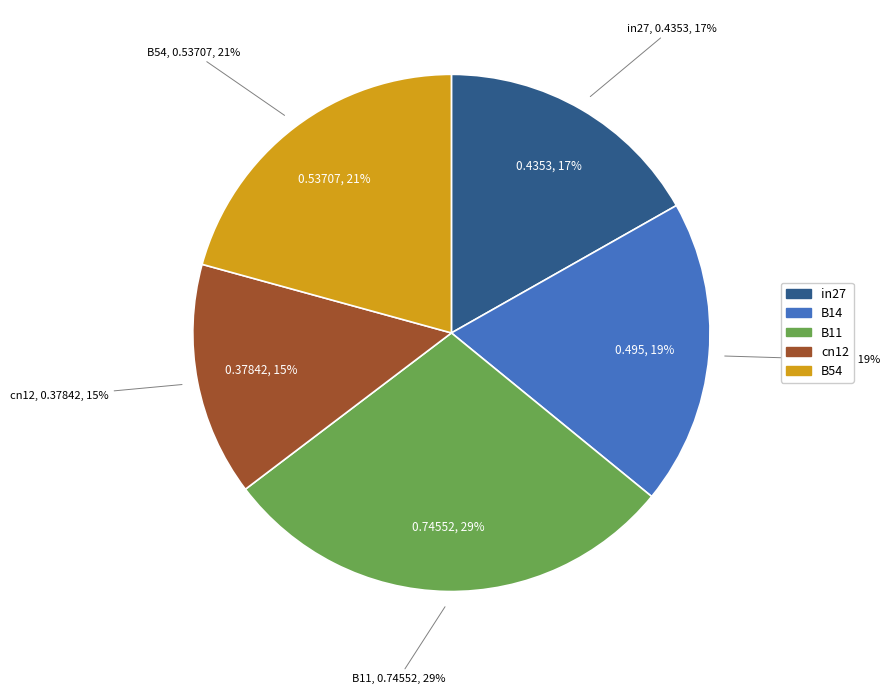

True or false: B54 accounts for 21% of the total.

True